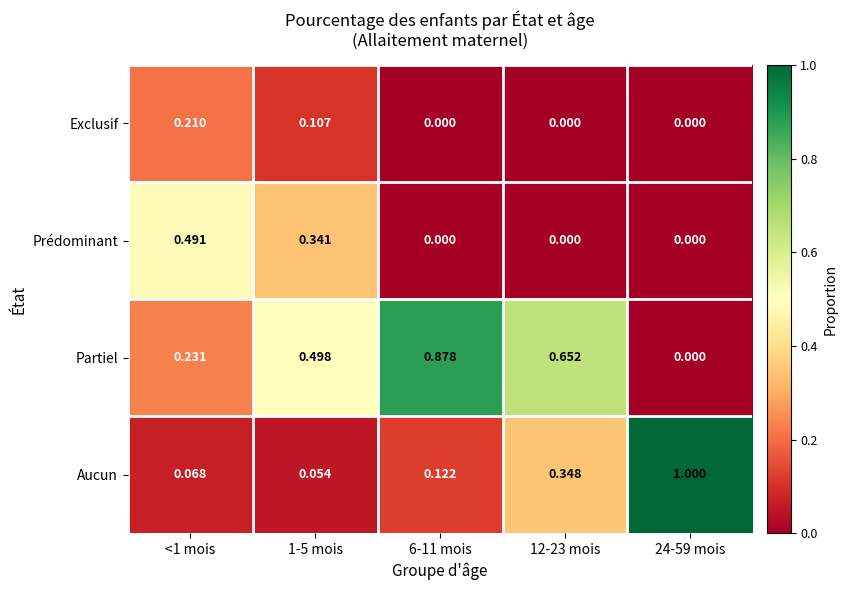

Which series changed the most between 1-5 mois and 6-11 mois?

Partiel